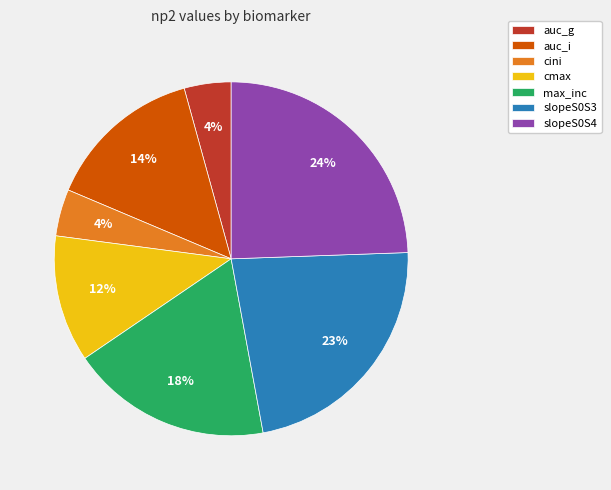

Is the sum of slopeS0S3 and slopeS0S4 greater than half?

No